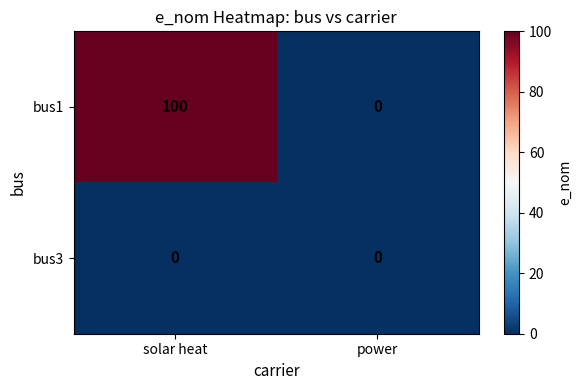

What is the greatest value displayed?

100